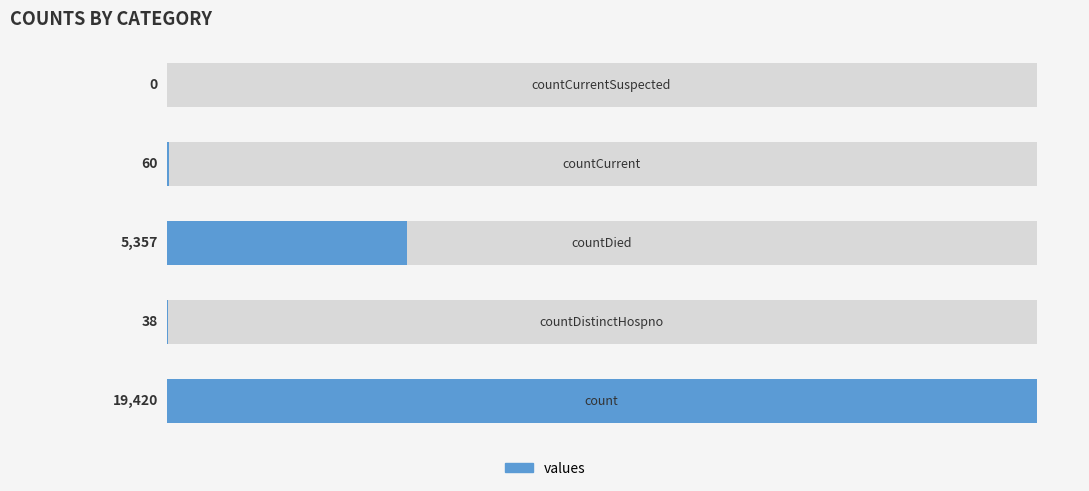

What is the difference between the maximum and minimum values?

19420